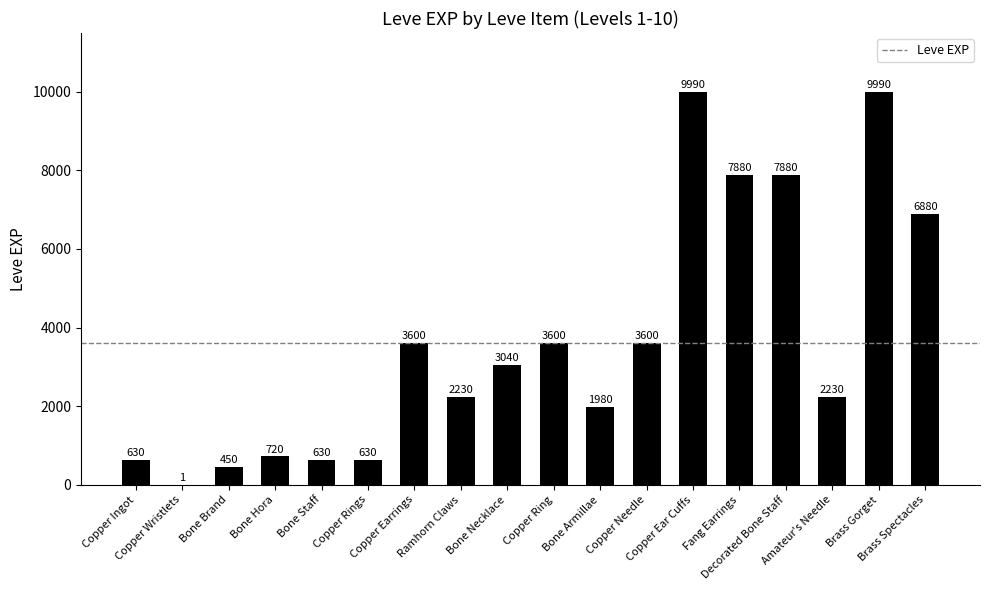

What is the greatest value displayed?

9990